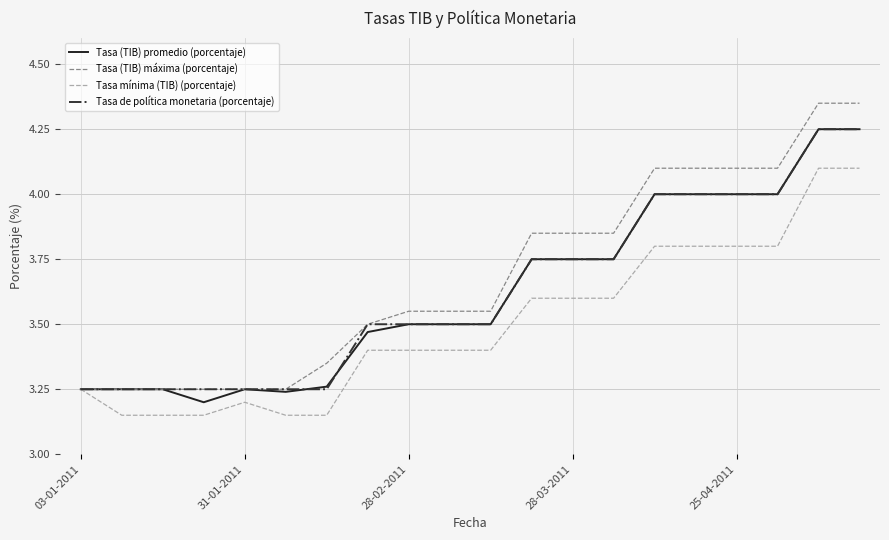

Count the number of data series in this chart.

4